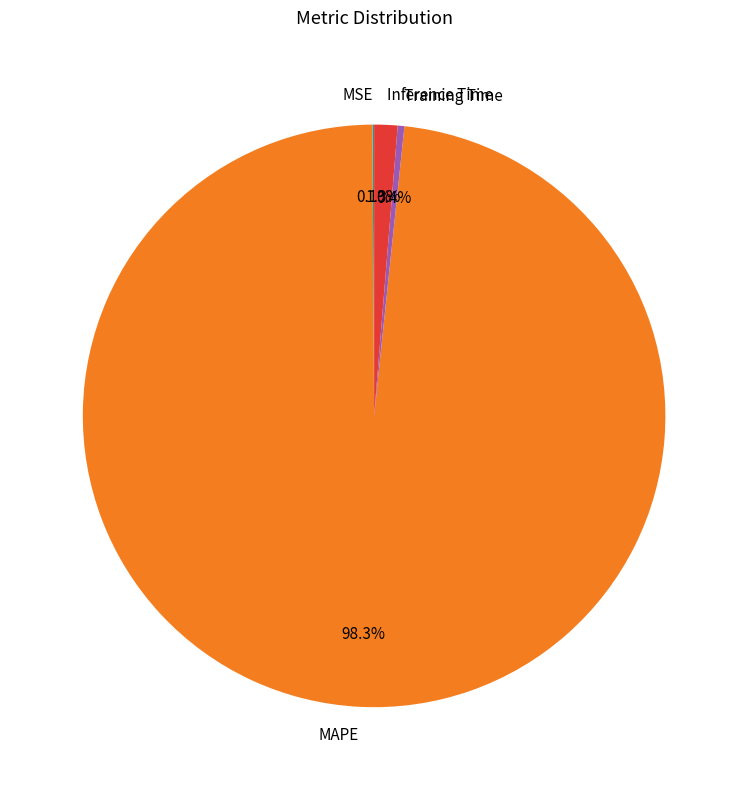

Is the sum of Training Time and Inference Time greater than half?

No